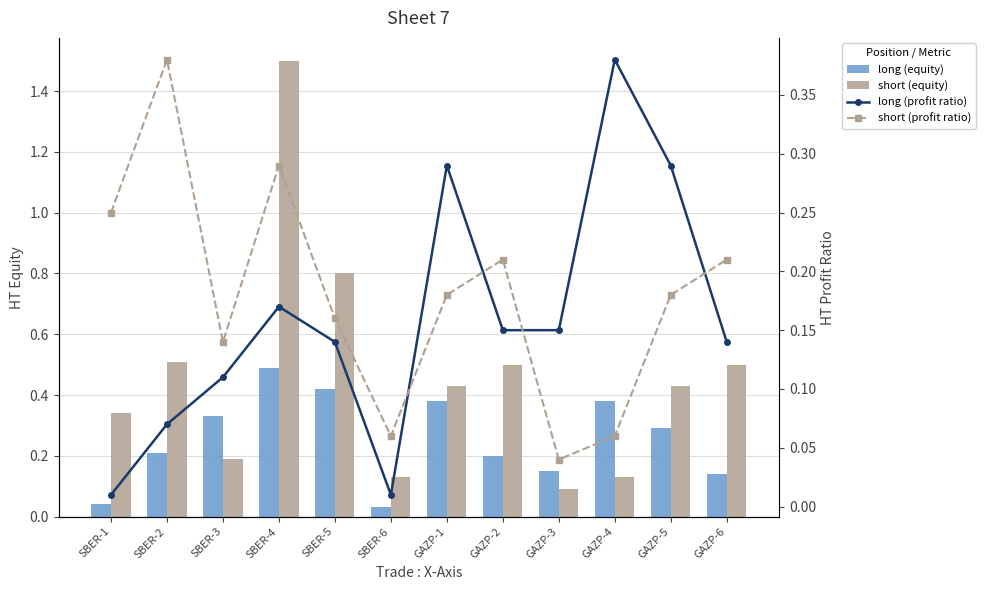

What is the spread (max minus min) of values at GAZP-6?

0.4